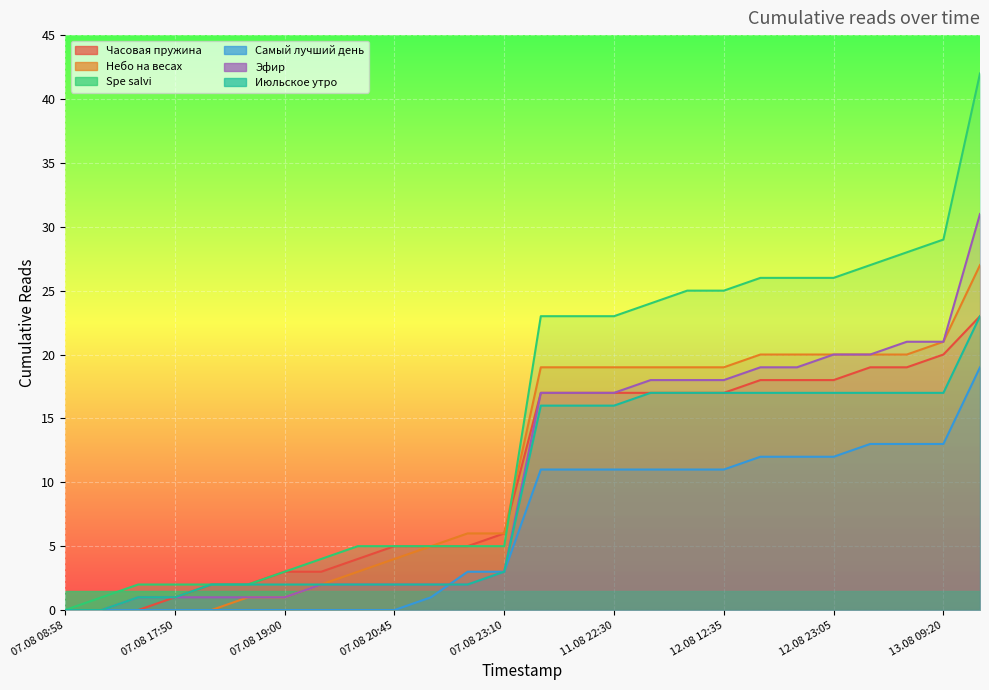

Which series has the widest spread of values?

Spe salvi